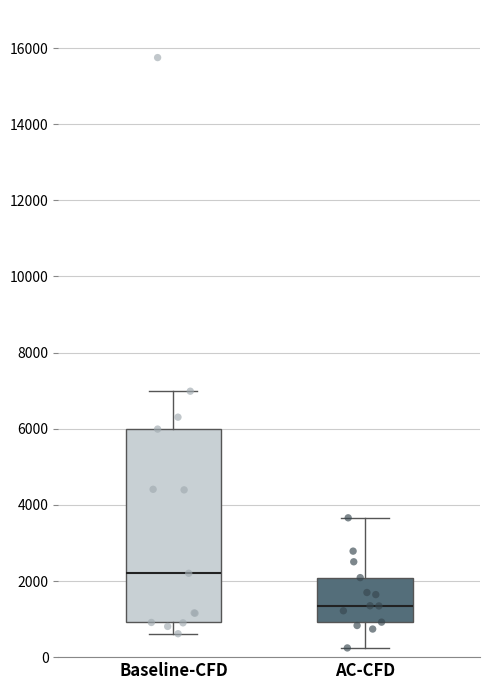

Reading left to right, read every box against the y-axis: the position of its median line, the range the box covers, and the ends of its whiskers. The values are not printed on the chart, so give them approximately, as read against the axis.

Baseline-CFD: median 2200, box 1000 to 6000, whiskers 600 to 7000
AC-CFD: median 1400, box 1000 to 2000, whiskers 200 to 3600